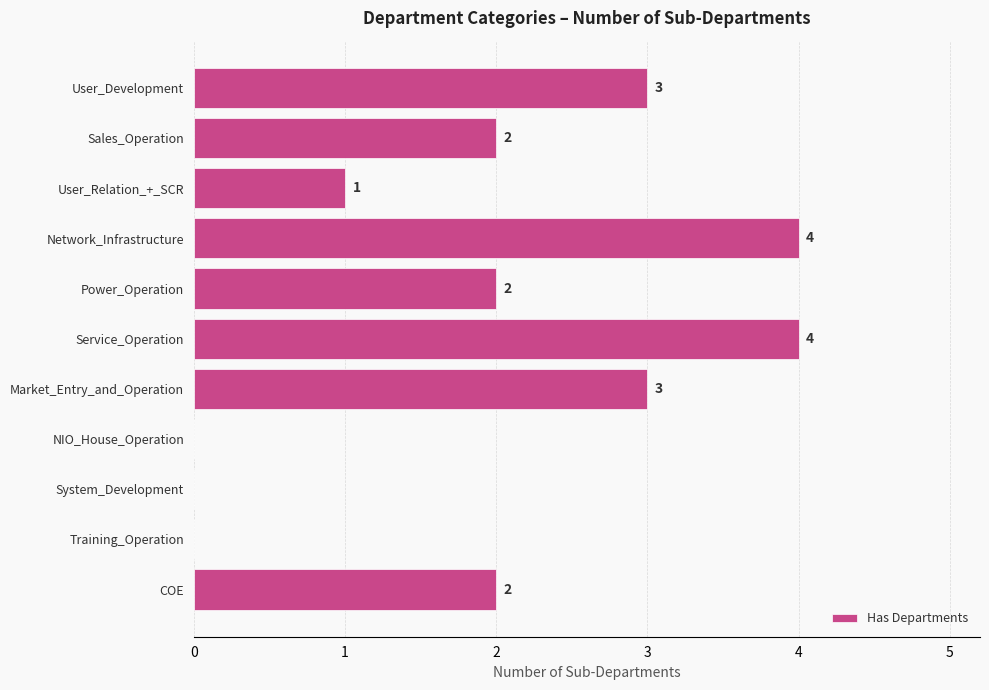

What is the ratio of the value at Network_Infrastructure to the value at Sales_Operation?

2.0